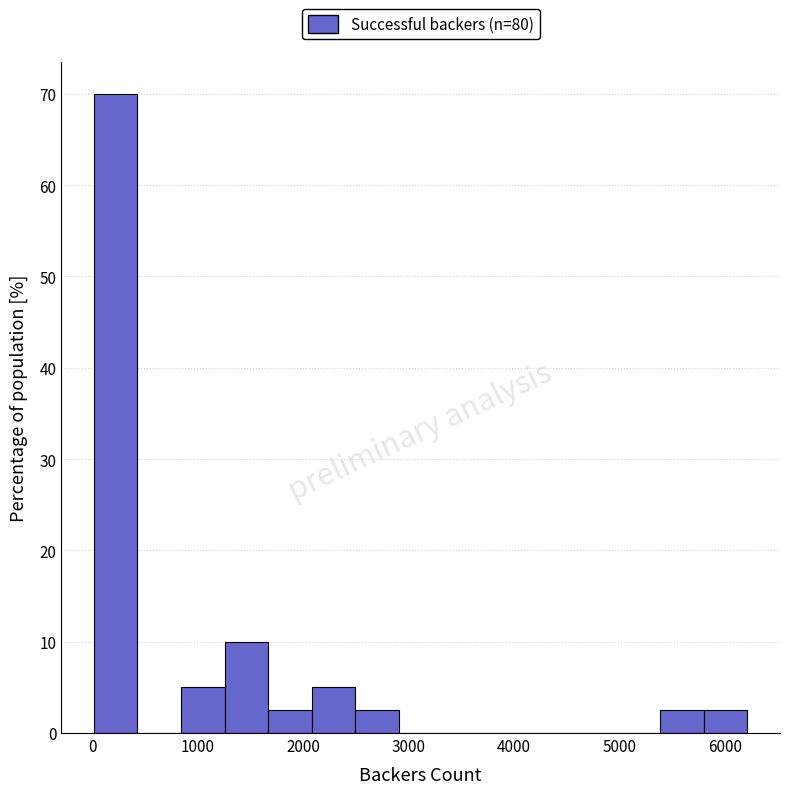

Reading left to right, transcribe this chart: for each bar, give the range it covers on the x-axis and its height. Neither the bar edges nor the heights are printed on the chart, so give them approximately, as read against the axes.

0 to 400: 70
400 to 800: 0
800 to 1300: 5
1300 to 1700: 10
1700 to 2100: 3
2100 to 2500: 5
2500 to 2900: 3
2900 to 3300: 0
3300 to 3700: 0
3700 to 4100: 0
4100 to 4600: 0
4600 to 5000: 0
5000 to 5400: 0
5400 to 5800: 3
5800 to 6200: 3